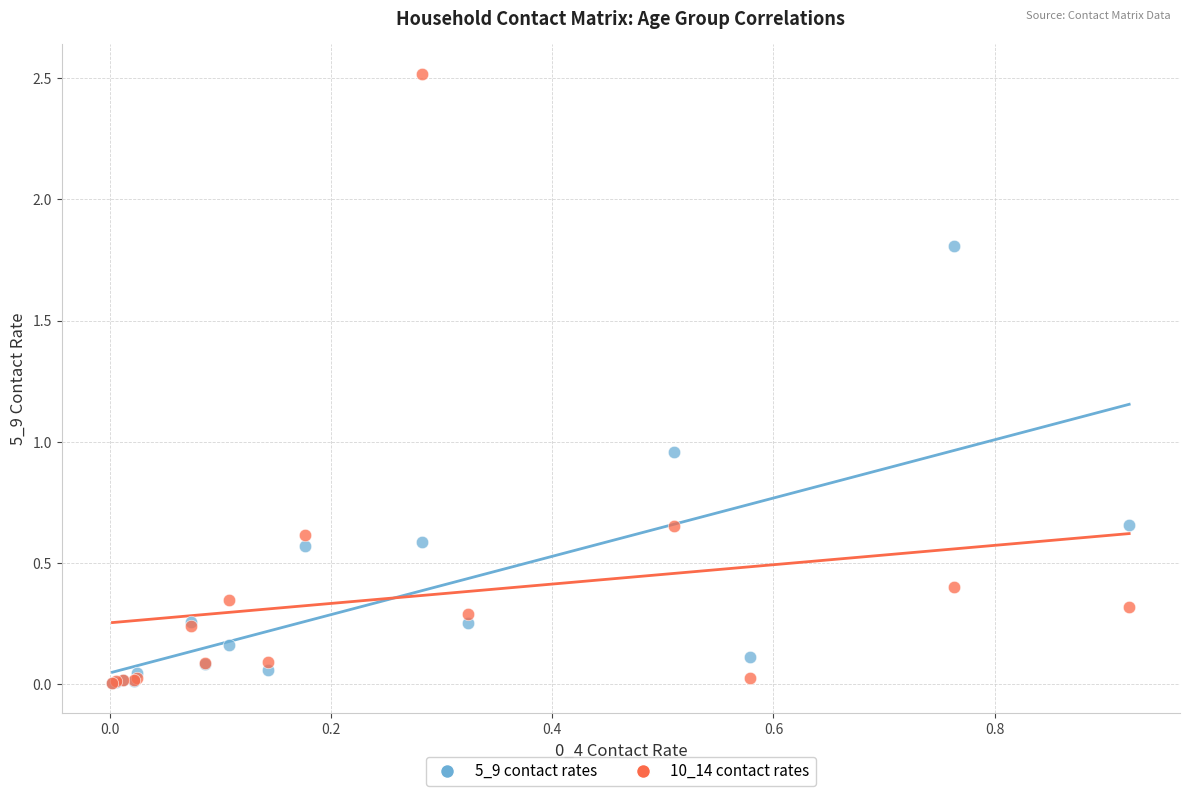

What are all the series names shown in the legend?

5_9 contact rates, 10_14 contact rates